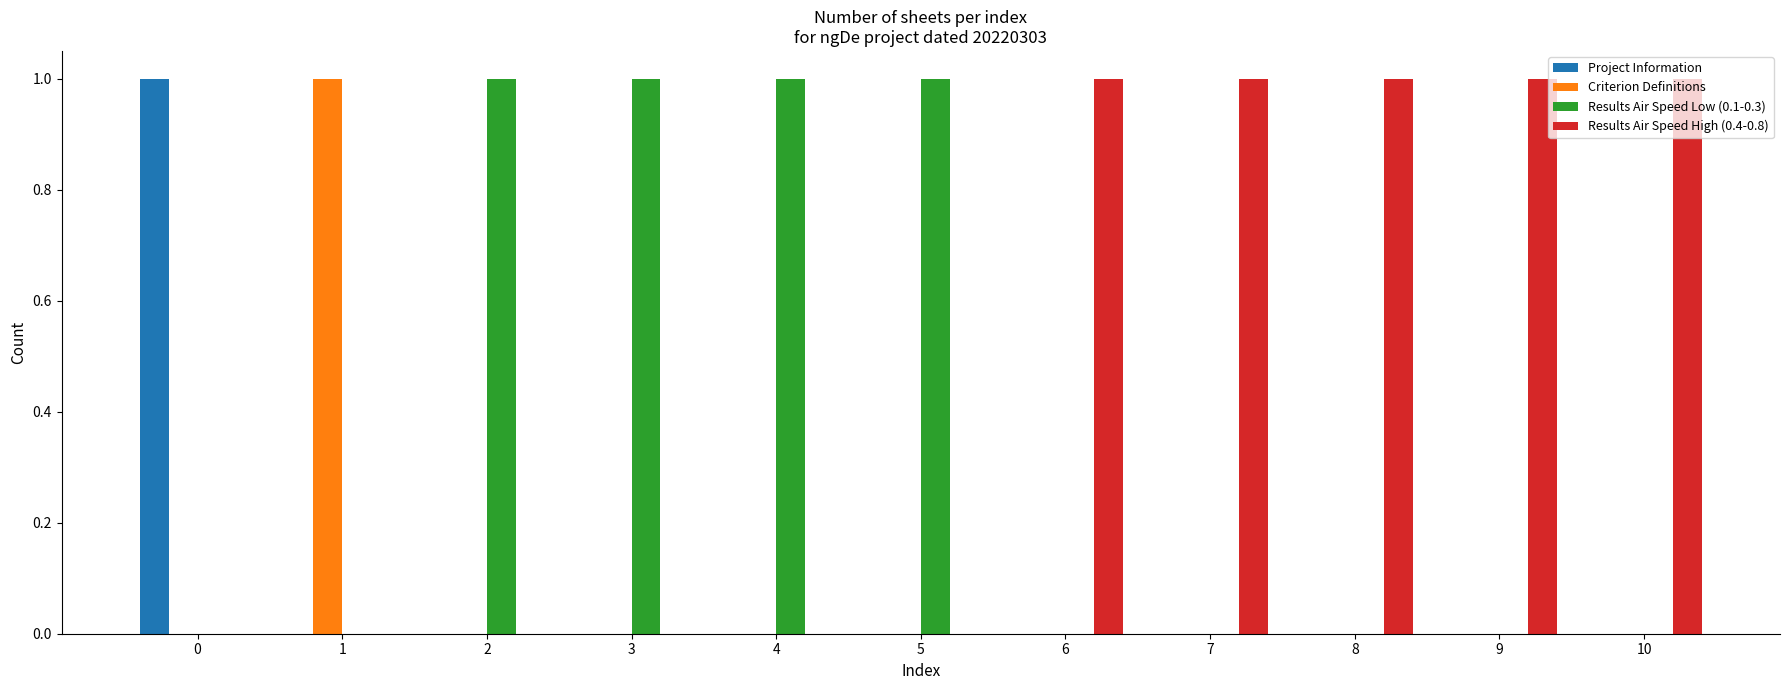

What is the total value across all series at 2?

1